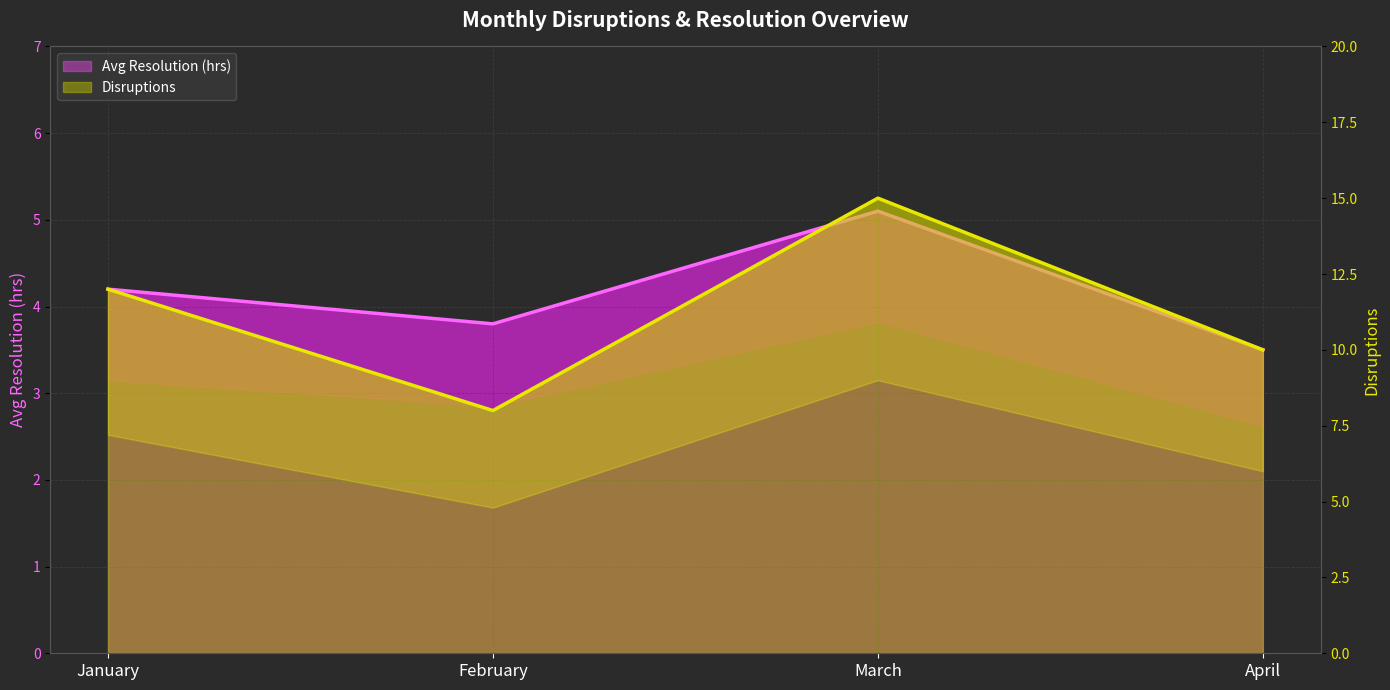

How many lines are shown in the chart?

2